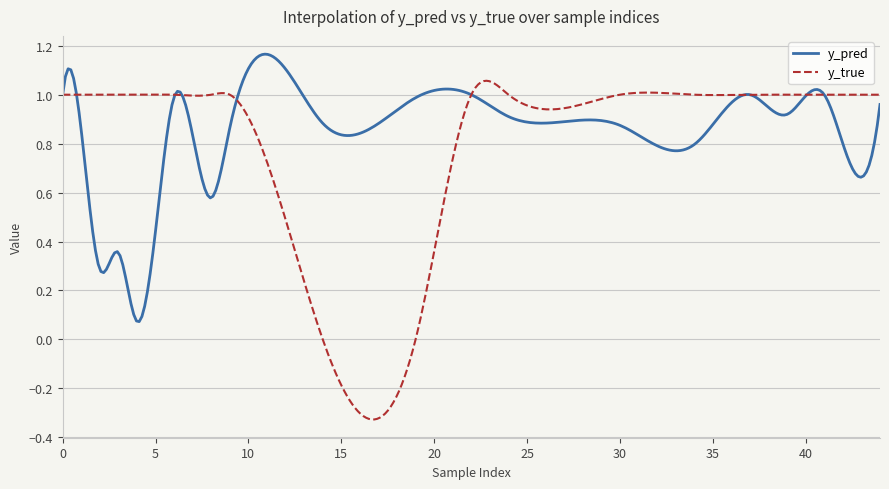

Which series has the largest total across all categories?

y_pred